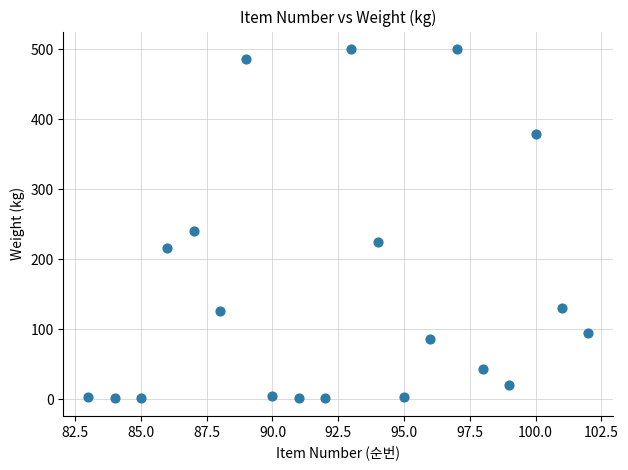

What is the range of Y values (max minus min)?

499.0